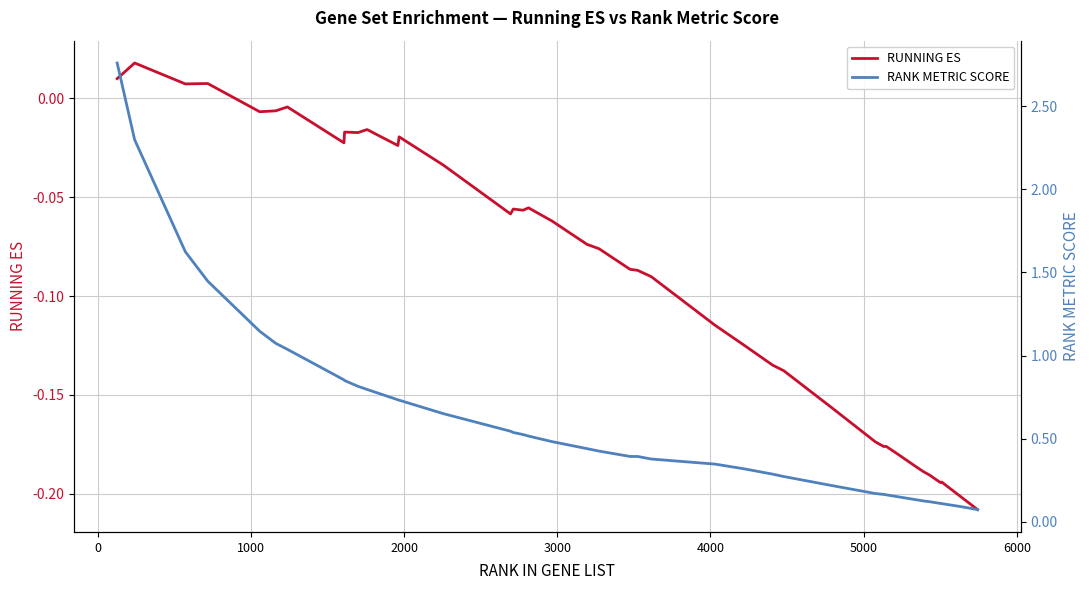

How many negative values does the RUNNING ES series have?

36